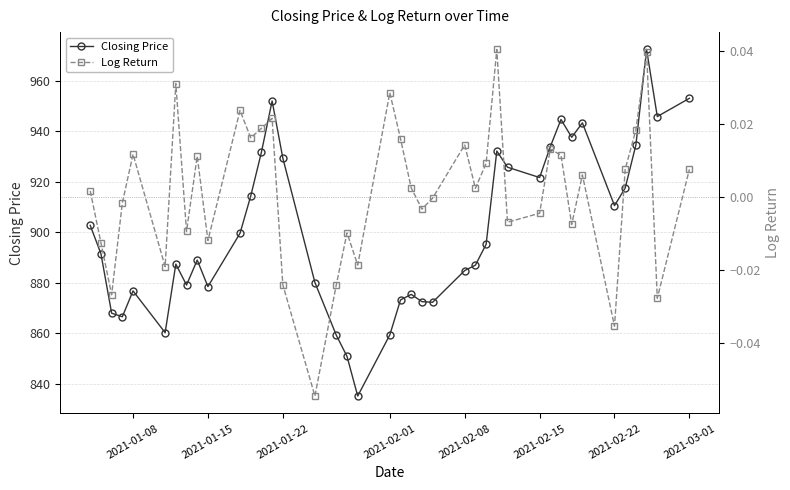

What are all the series names shown in the legend?

Closing Price, Log Return